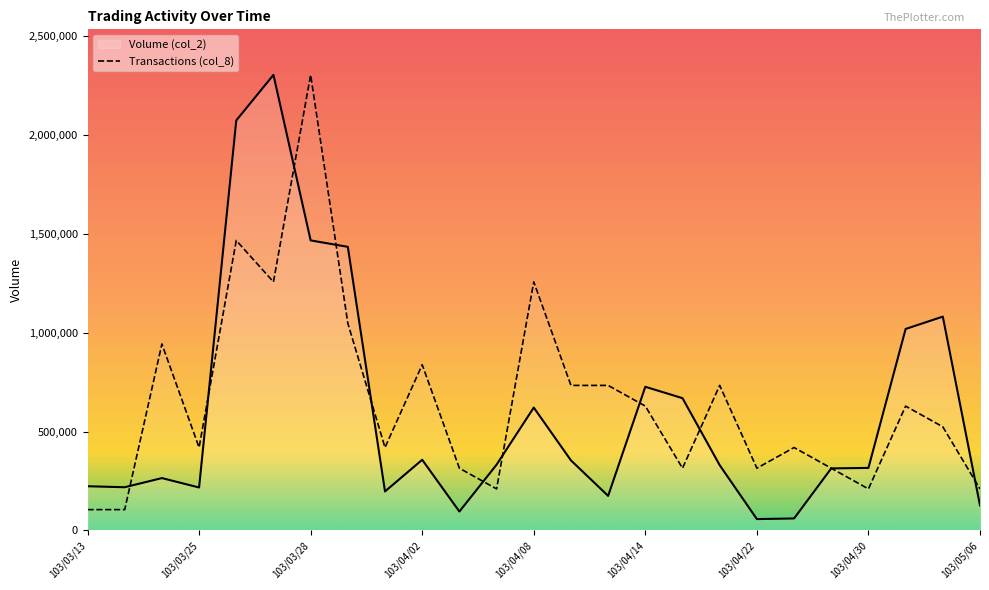

What is the difference between the highest and lowest values at 103/03/13?

118259.1